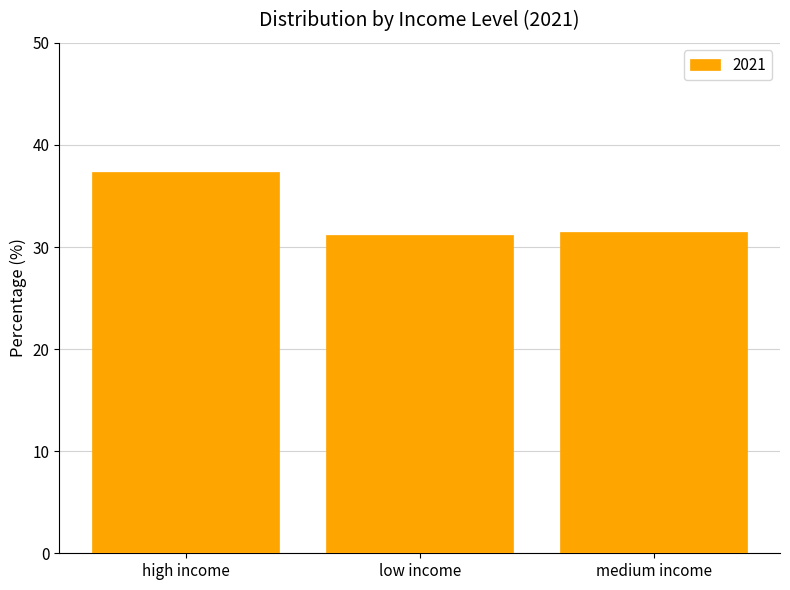

What is the sum of all values?

100.0